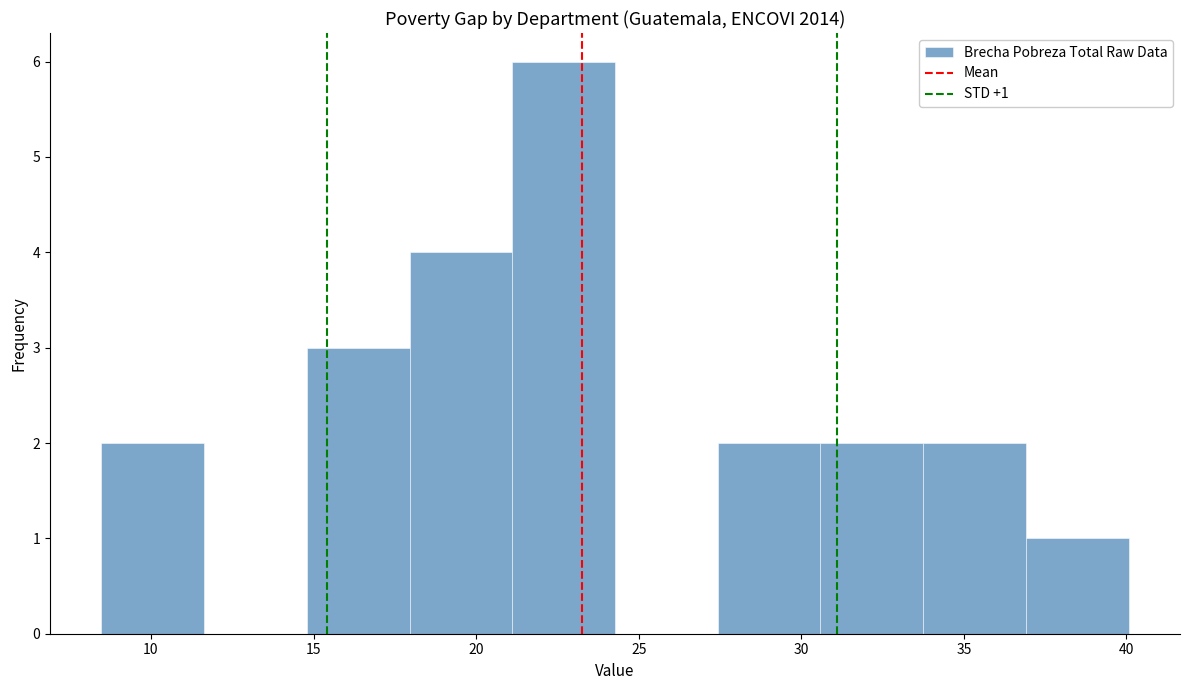

Over which range of the x-axis is the bar tallest?

21.0 to 24.5